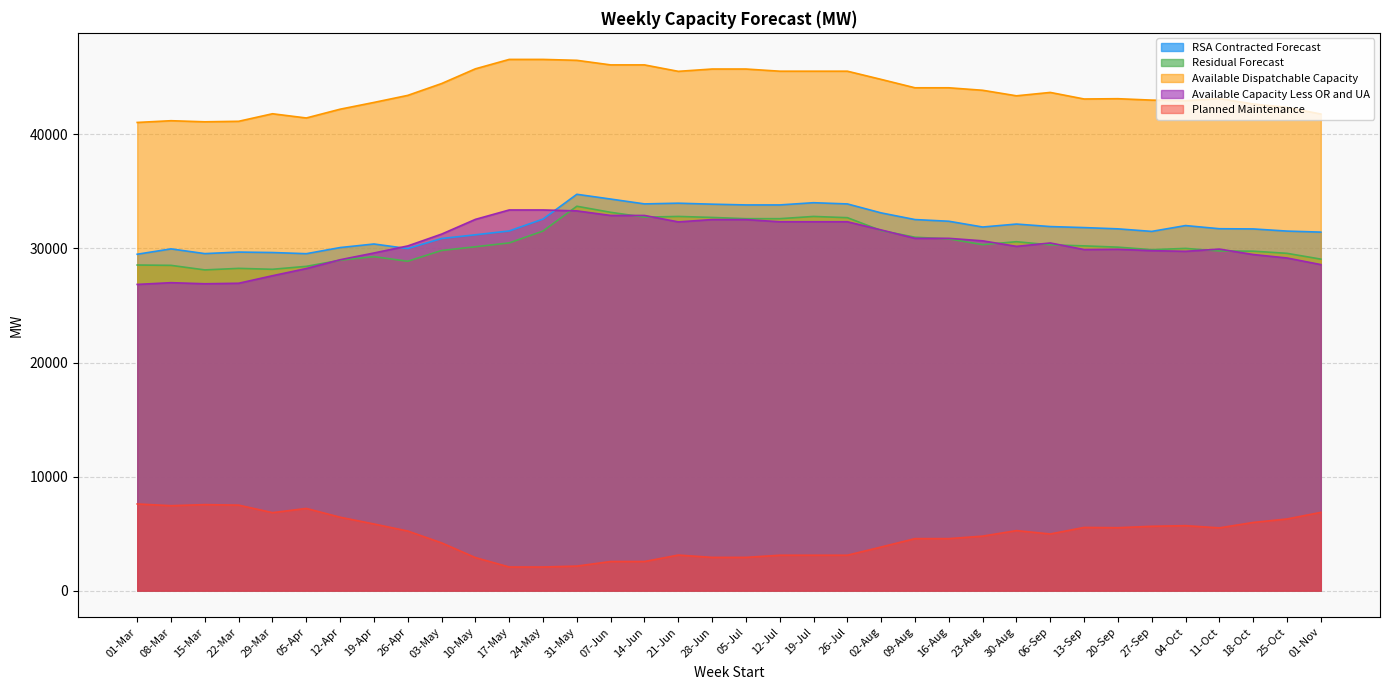

Reading left to right, extract all data points from this chart.

RSA Contracted Forecast: 01-Mar=29496	08-Mar=29965	15-Mar=29550	22-Mar=29685	29-Mar=29646	05-Apr=29543	12-Apr=30080	19-Apr=30393	26-Apr=29992	03-May=30874	10-May=31200	17-May=31537	24-May=32579	31-May=34751	07-Jun=34333	14-Jun=33909	21-Jun=33970	28-Jun=33884	05-Jul=33818	12-Jul=33818	19-Jul=34013	26-Jul=33906	02-Aug=33119	09-Aug=32535	16-Aug=32388	23-Aug=31882	30-Aug=32141	06-Sep=31921	13-Sep=31832	20-Sep=31721	27-Sep=31498	04-Oct=32009	11-Oct=31732	18-Oct=31714	25-Oct=31525	01-Nov=31435
Residual Forecast: 01-Mar=28550	08-Mar=28520	15-Mar=28121	22-Mar=28256	29-Mar=28176	05-Apr=28433	12-Apr=28970	19-Apr=29283	26-Apr=28882	03-May=29826	10-May=30151	17-May=30489	24-May=31531	31-May=33703	07-Jun=33171	14-Jun=32747	21-Jun=32809	28-Jun=32722	05-Jul=32613	12-Jul=32613	19-Jul=32808	26-Jul=32701	02-Aug=31572	09-Aug=30988	16-Aug=30841	23-Aug=30335	30-Aug=30594	06-Sep=30317	13-Sep=30228	20-Sep=30117	27-Sep=29895	04-Oct=30007	11-Oct=29782	18-Oct=29763	25-Oct=29575	01-Nov=29066
Available Dispatchable Capacity: 01-Mar=41050	08-Mar=41202	15-Mar=41107	22-Mar=41152	29-Mar=41812	05-Apr=41442	12-Apr=42212	19-Apr=42805	26-Apr=43423	03-May=44460	10-May=45752	17-May=46577	24-May=46577	31-May=46497	07-Jun=46096	14-Jun=46096	21-Jun=45531	28-Jun=45734	05-Jul=45734	12-Jul=45544	19-Jul=45544	26-Jul=45544	02-Aug=44824	09-Aug=44089	16-Aug=44089	23-Aug=43871	30-Aug=43386	06-Sep=43682	13-Sep=43107	20-Sep=43132	27-Sep=43008	04-Oct=42953	11-Oct=43146	18-Oct=42671	25-Oct=42367	01-Nov=41788
Available Capacity Less OR and UA: 01-Mar=26850	08-Mar=27002	15-Mar=26907	22-Mar=26952	29-Mar=27612	05-Apr=28242	12-Apr=29012	19-Apr=29605	26-Apr=30223	03-May=31260	10-May=32552	17-May=33377	24-May=33377	31-May=33297	07-Jun=32896	14-Jun=32896	21-Jun=32331	28-Jun=32534	05-Jul=32534	12-Jul=32344	19-Jul=32344	26-Jul=32344	02-Aug=31624	09-Aug=30889	16-Aug=30889	23-Aug=30671	30-Aug=30186	06-Sep=30482	13-Sep=29907	20-Sep=29932	27-Sep=29808	04-Oct=29753	11-Oct=29946	18-Oct=29471	25-Oct=29167	01-Nov=28588
Planned Maintenance: 01-Mar=7601	08-Mar=7449	15-Mar=7544	22-Mar=7499	29-Mar=6839	05-Apr=7209	12-Apr=6439	19-Apr=5846	26-Apr=5228	03-May=4191	10-May=2899	17-May=2074	24-May=2074	31-May=2154	07-Jun=2555	14-Jun=2555	21-Jun=3120	28-Jun=2917	05-Jul=2917	12-Jul=3107	19-Jul=3107	26-Jul=3107	02-Aug=3827	09-Aug=4562	16-Aug=4562	23-Aug=4780	30-Aug=5265	06-Sep=4969	13-Sep=5544	20-Sep=5519	27-Sep=5643	04-Oct=5698	11-Oct=5505	18-Oct=5980	25-Oct=6284	01-Nov=6863